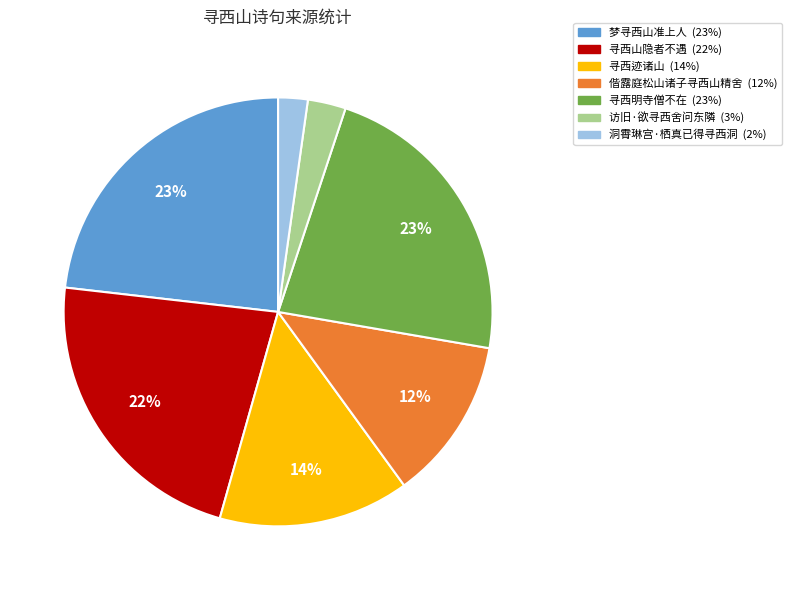

Does any single category account for the majority?

No